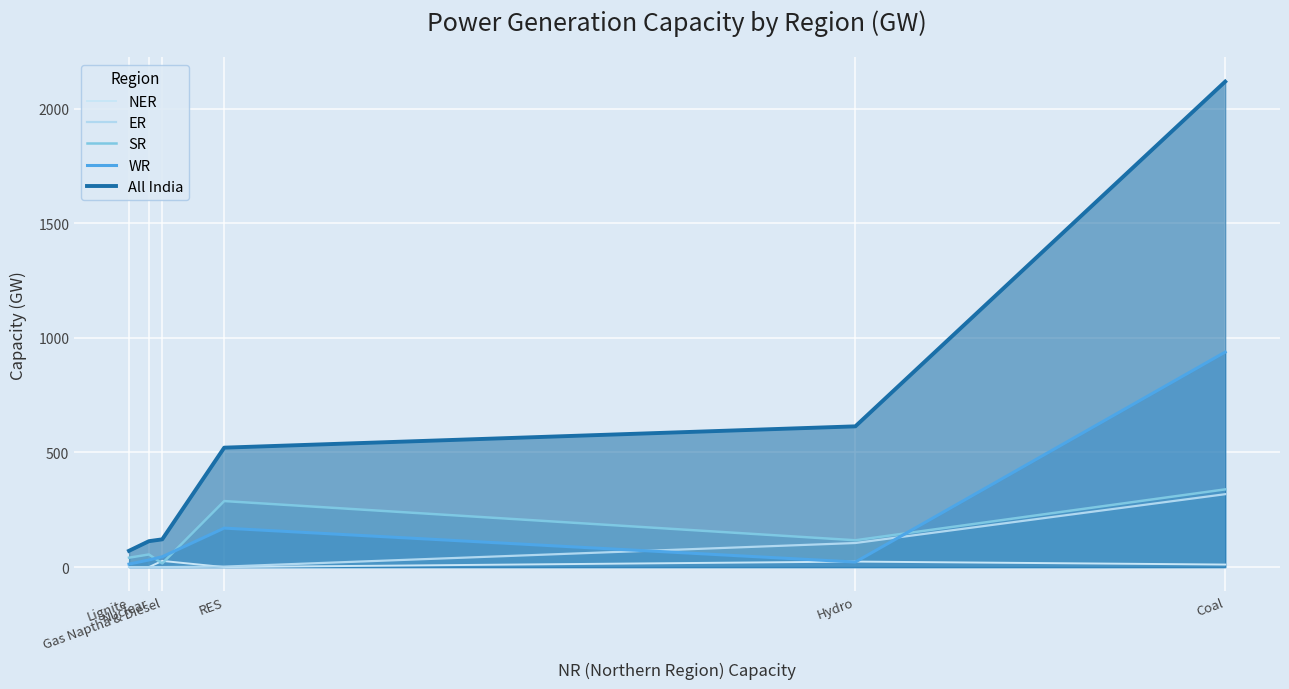

Where does the ER series first go above 2?

Hydro